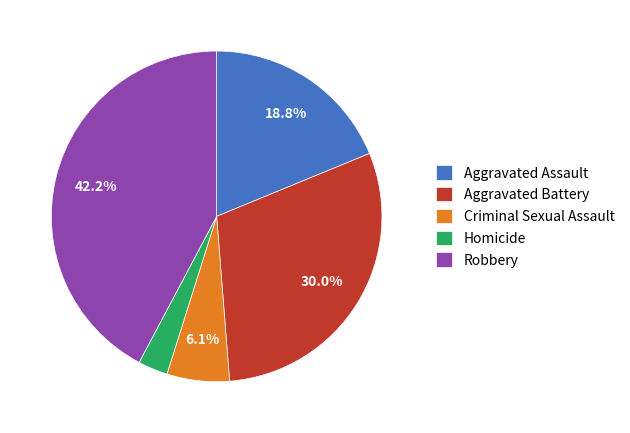

To the nearest percent, what percentage of the pie is Robbery?

42%